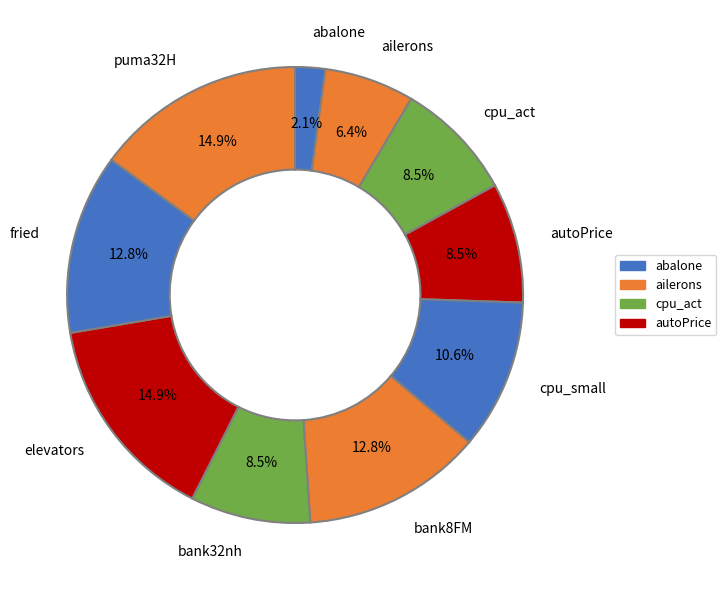

To the nearest percent, what percentage of the pie is ailerons?

6%